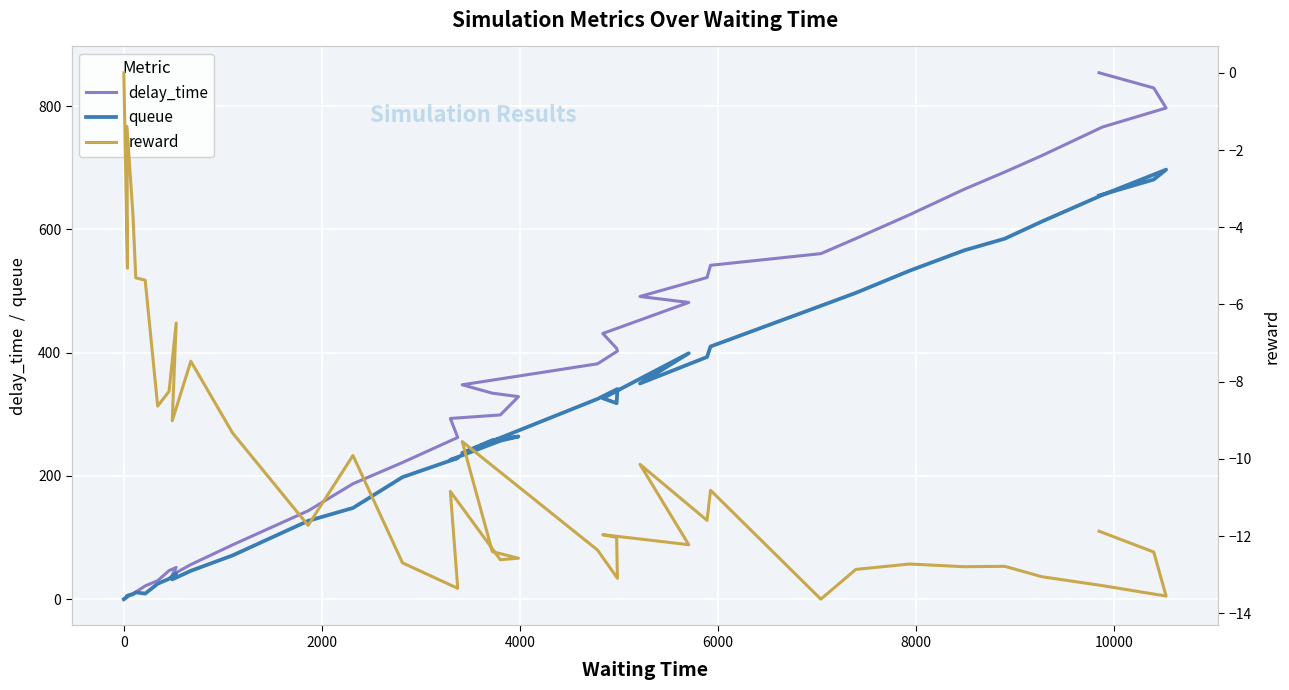

How many series are shown in this chart?

3